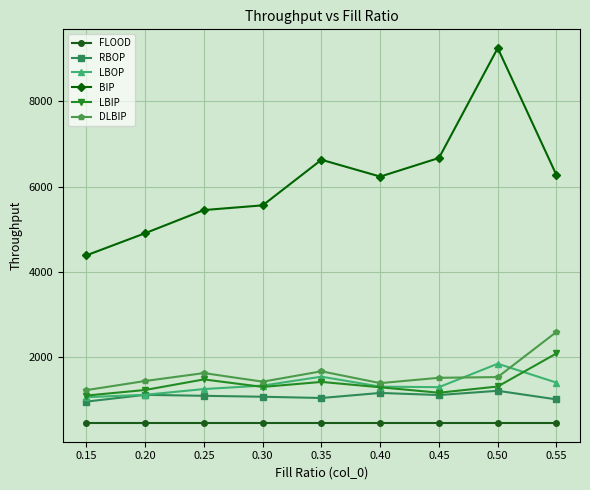

At which category does BIP reach its first local valley?

0.40